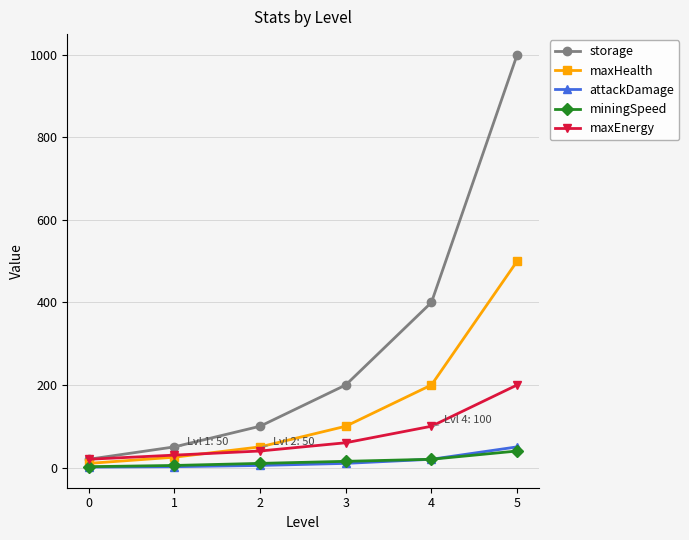

What is the difference between the maximum and minimum values in the storage series?

980